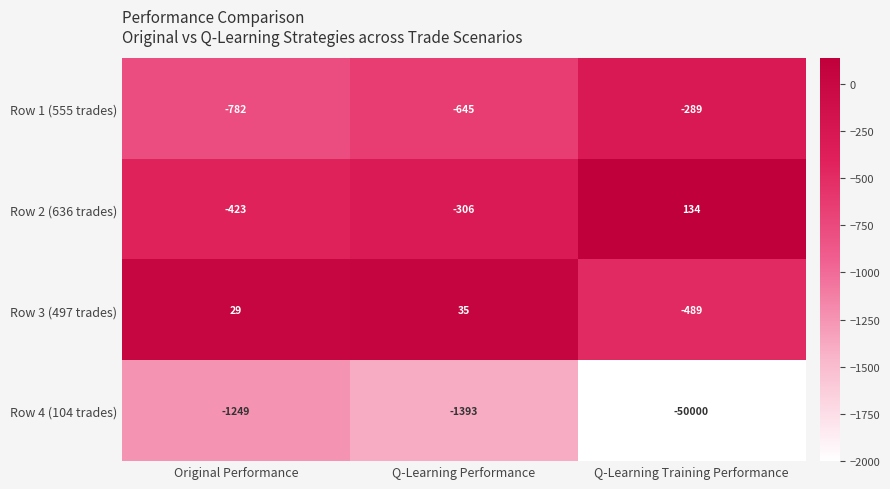

At which category is the sum across all series the highest?

Q-Learning Performance